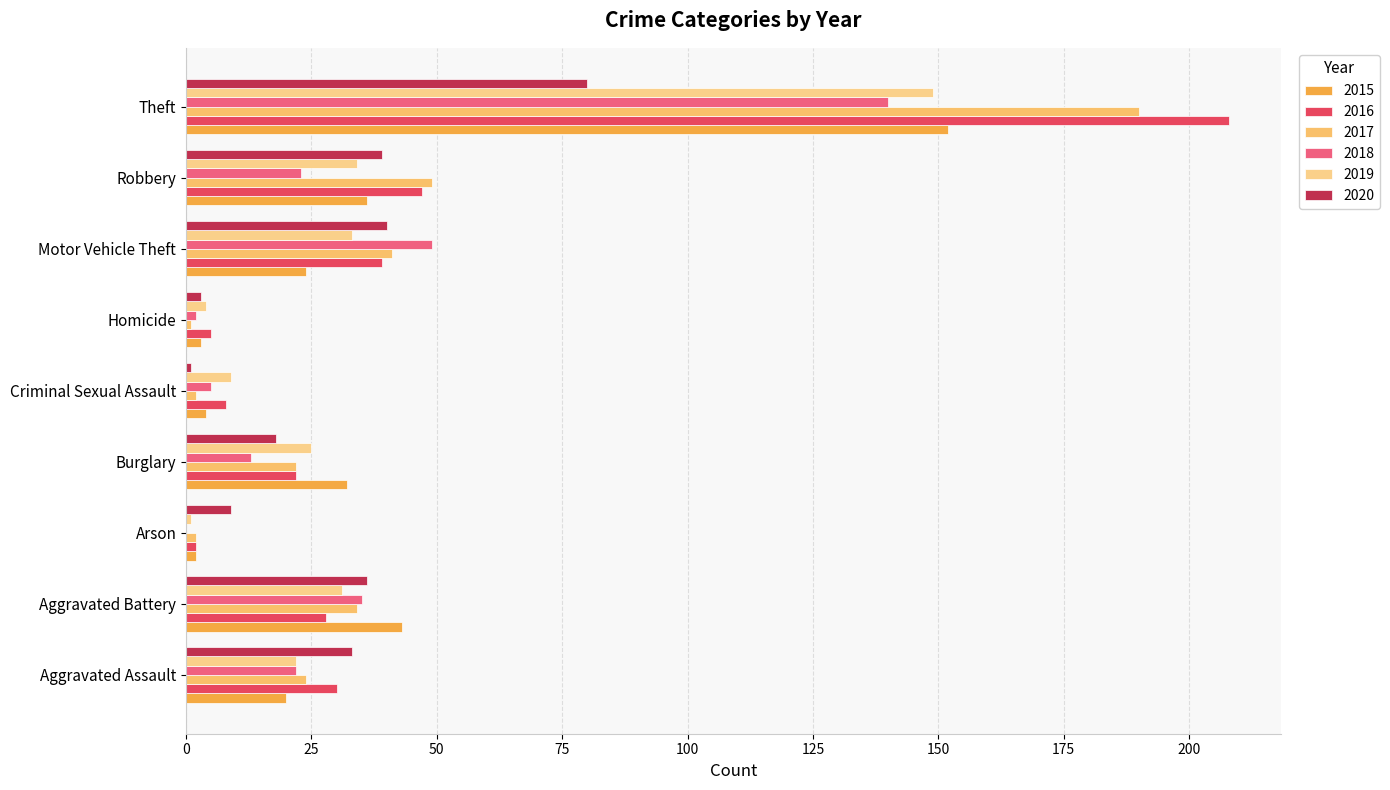

Count the number of categories in the chart.

9